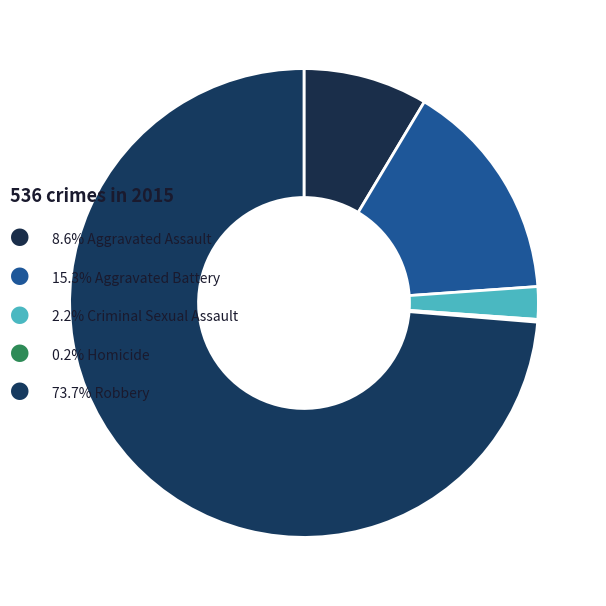

How many slices are in this pie chart?

5